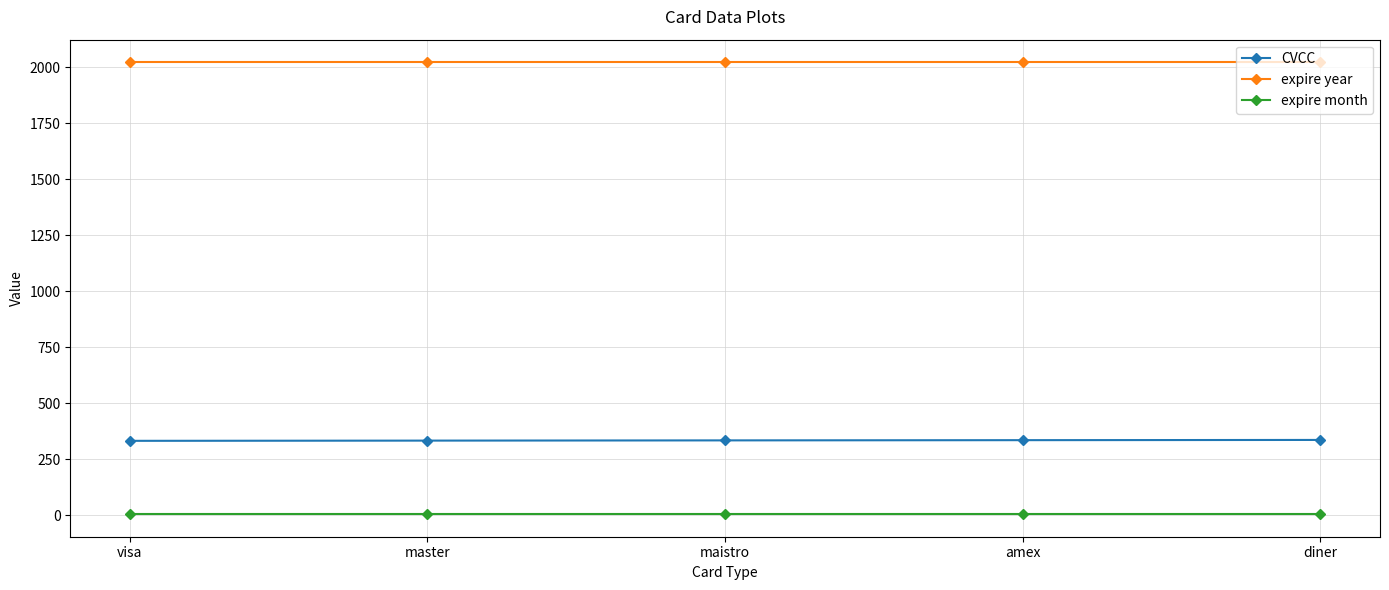

What is the label of the 2nd point from the right?

amex